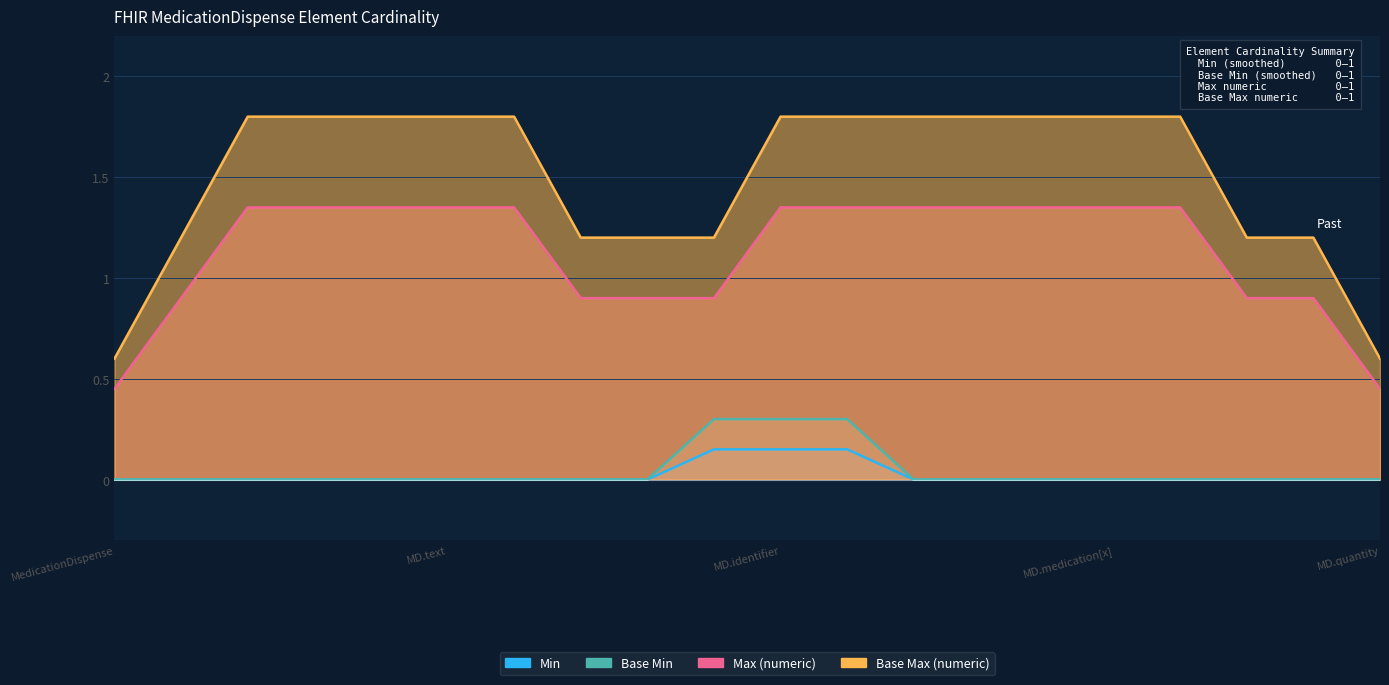

True or false: Base Max (numeric) and Base Min intersect in this chart.

False